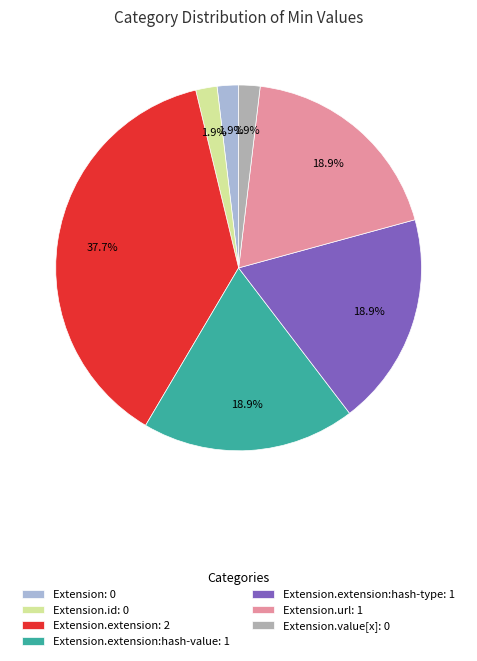

What portion of the pie excludes Extension.url: 1?

81.1%